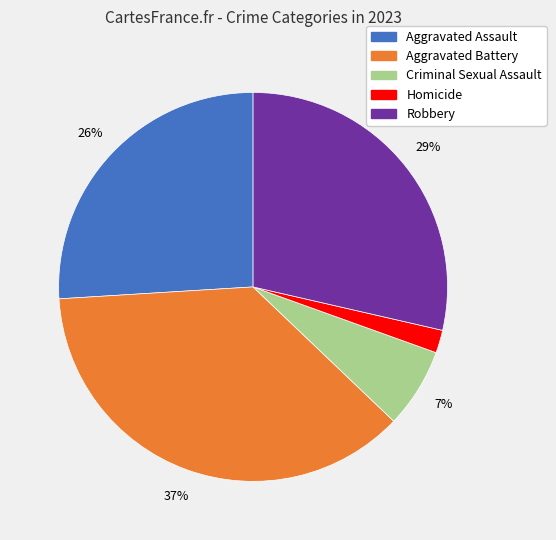

Count the number of slices in the pie.

5